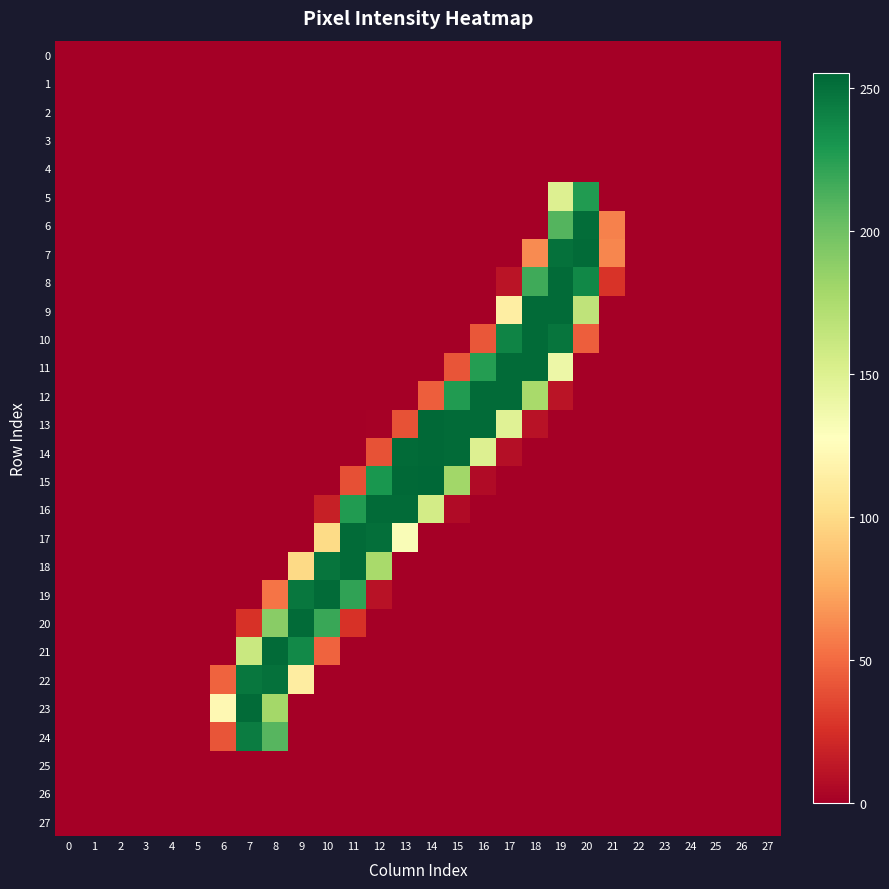

Count the number of categories in the chart.

28